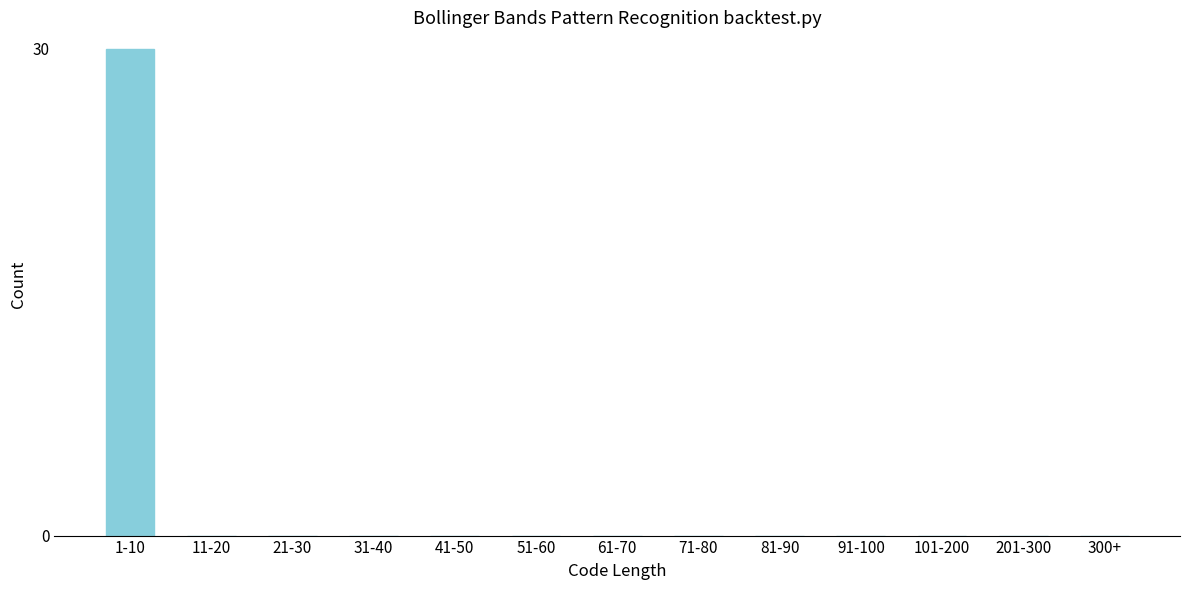

Reading left to right, extract all data points from this chart.

1-10=30	11-20=0	21-30=0	31-40=0	41-50=0	51-60=0	61-70=0	71-80=0	81-90=0	91-100=0	101-200=0	201-300=0	300+=0